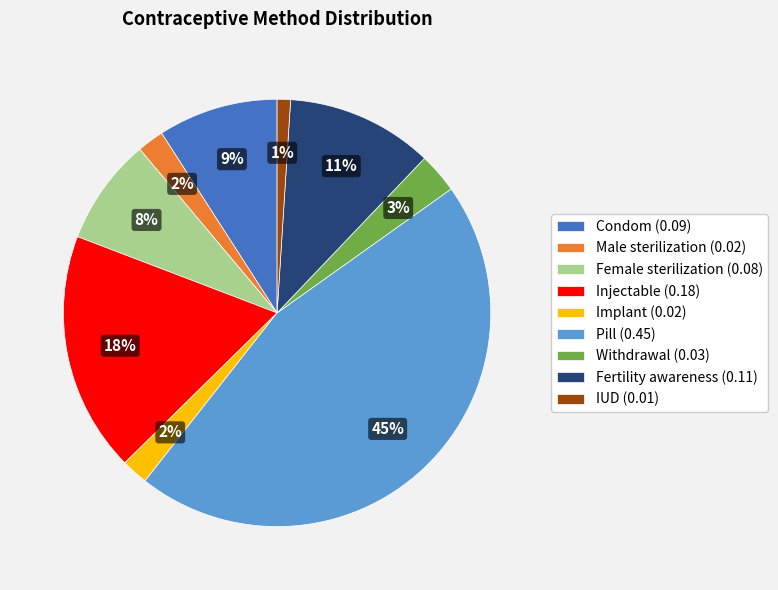

Between Female sterilization (0.08) and IUD (0.01), which is larger?

Female sterilization (0.08)